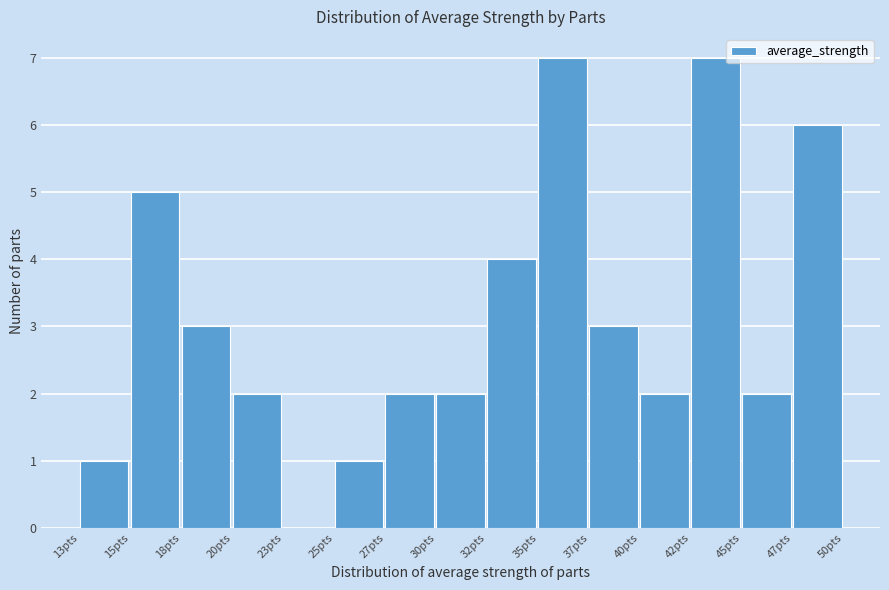

Reading left to right, transcribe all the data shown in this chart.

13pts=1	15pts=5	18pts=3	20pts=2	23pts=0	25pts=1	27pts=2	30pts=2	32pts=4	35pts=7	37pts=3	40pts=2	42pts=7	45pts=2	47pts=6